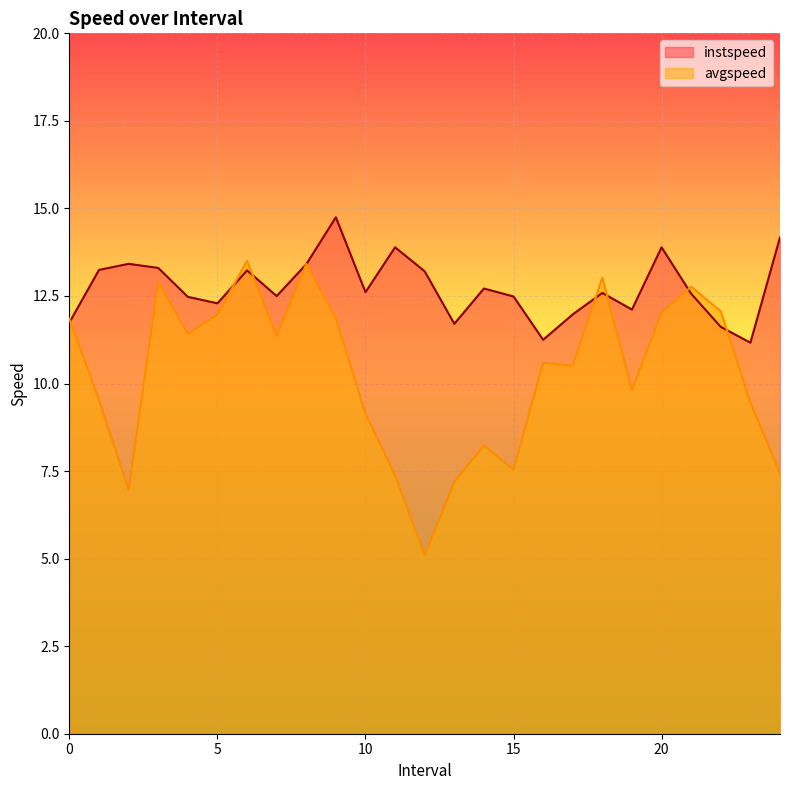

Reading left to right, extract all data points from this chart.

instspeed: 11.7	13.2	13.4	13.3	12.5	12.3	13.2	12.5	13.4	14.7	12.6	13.9	13.2	11.7	12.7	12.5	11.2	12.0	12.6	12.1	13.9	12.6	11.6	11.2	14.2
avgspeed: 11.9	9.5	7.0	12.9	11.4	12.0	13.5	11.4	13.4	11.9	9.1	7.4	5.1	7.2	8.2	7.5	10.6	10.5	13.0	9.8	12.0	12.8	12.1	9.5	7.4